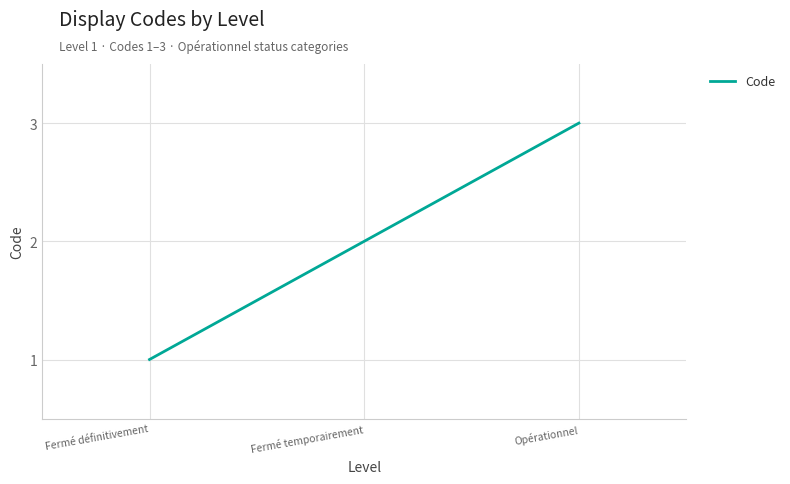

What position from the right is Opérationnel?

1